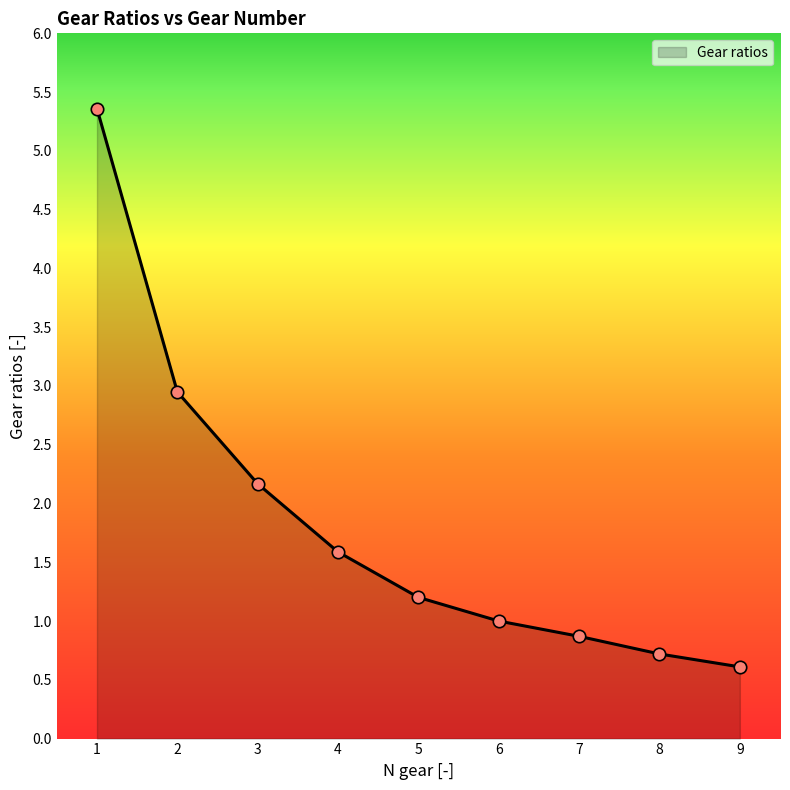

What is the change in value from 1 to 7?

-4.5